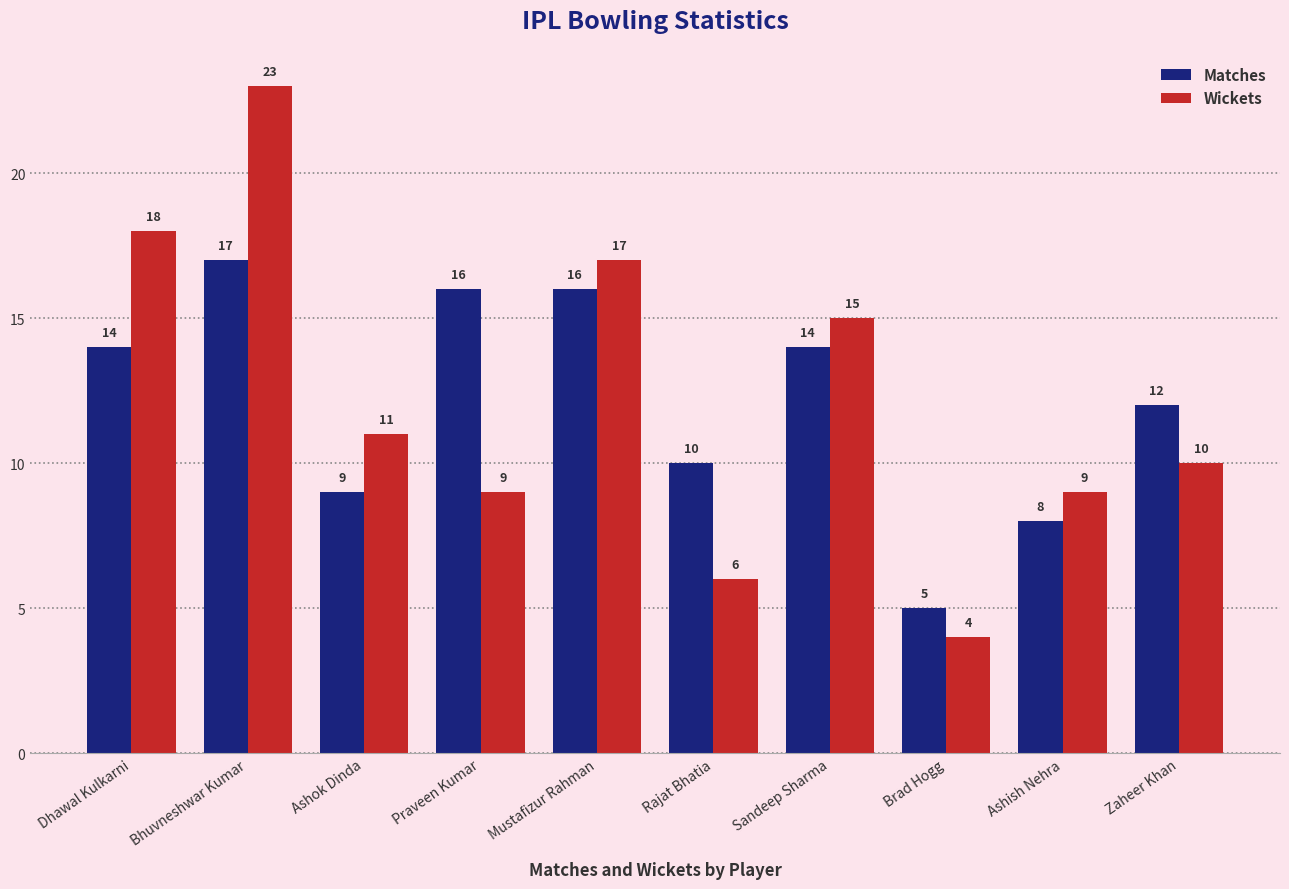

How many groups of bars are there?

10